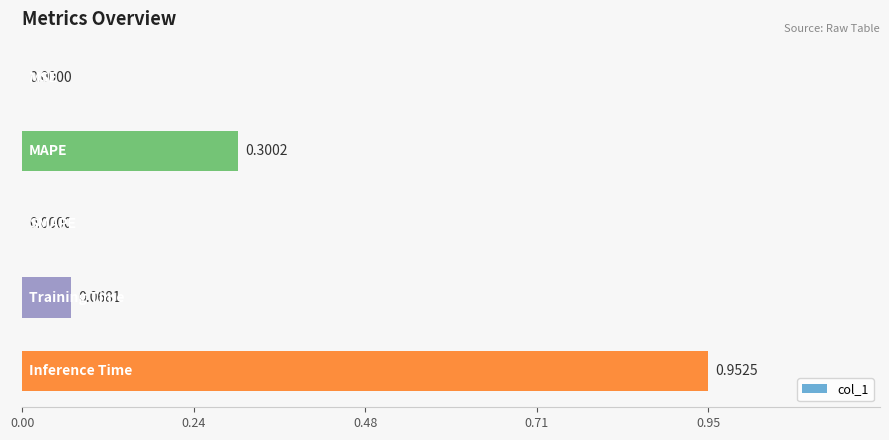

What is the sum of all values?

1.3